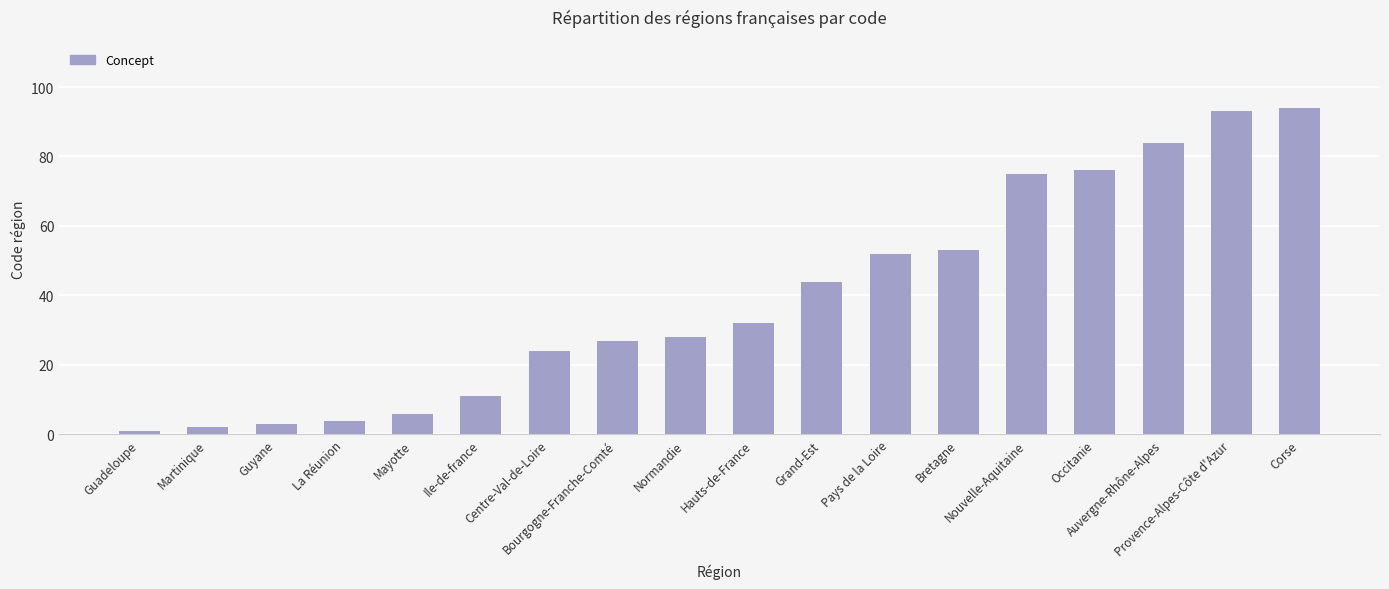

At which category does the chart reach its minimum across all series?

Guadeloupe